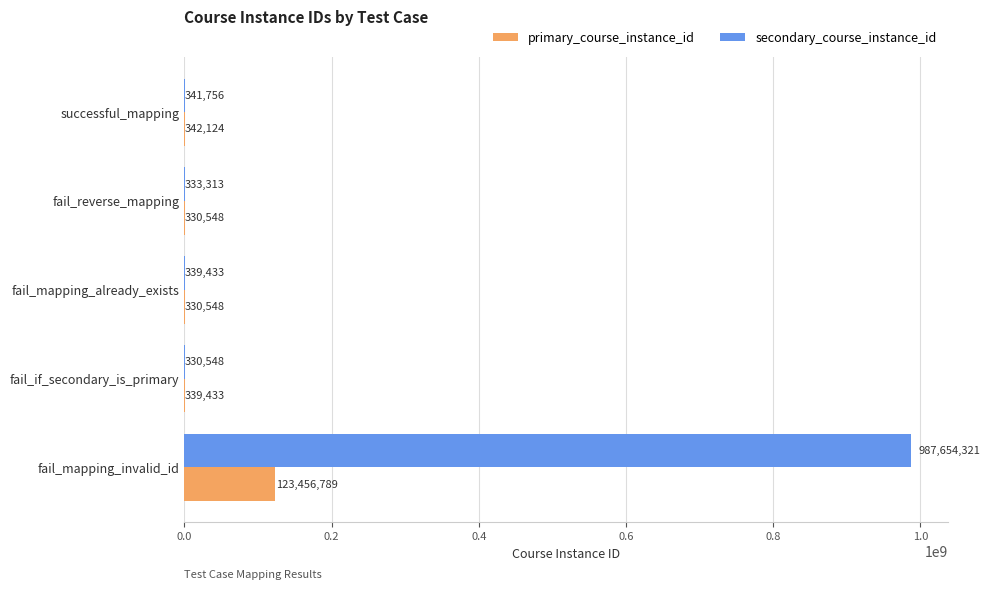

Which series changed the most between successful_mapping and fail_if_secondary_is_primary?

secondary_course_instance_id